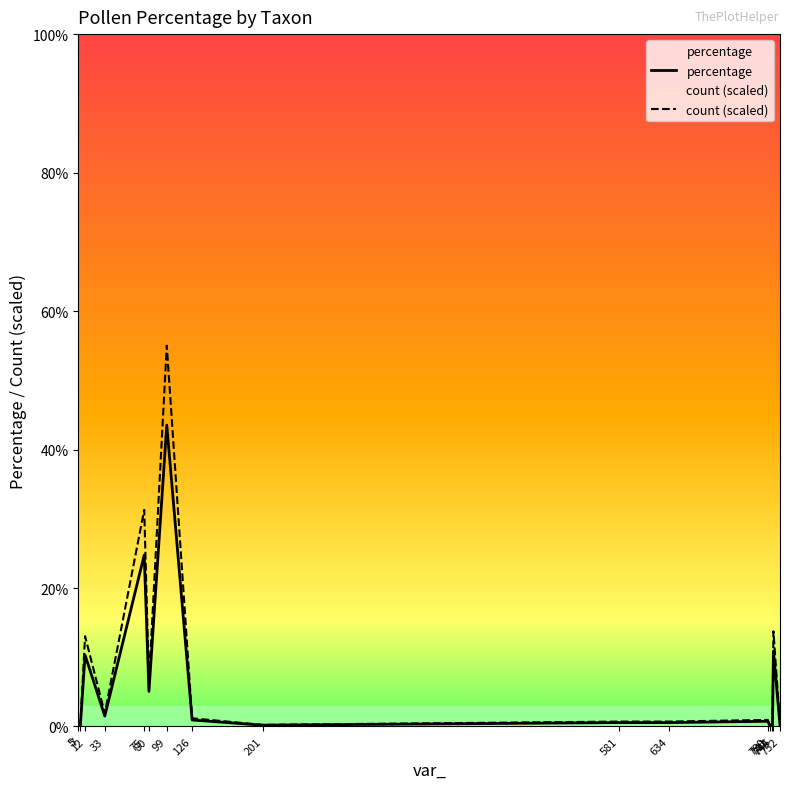

Reading left to right, list all the values displayed in this chart.

percentage: 5=0.2	7=0.2	12=10.3	33=1.5	75=24.8	80=5.1	99=43.5	126=0.9	201=0.2	581=0.6	634=0.6	739=0.8	741=0.2	744=0.2	745=10.9	752=0.2
count (scaled): 5=0.2	7=0.2	12=13.0	33=1.9	75=31.3	80=6.4	99=55.0	126=1.2	201=0.2	581=0.7	634=0.7	739=0.9	741=0.2	744=0.2	745=13.8	752=0.2